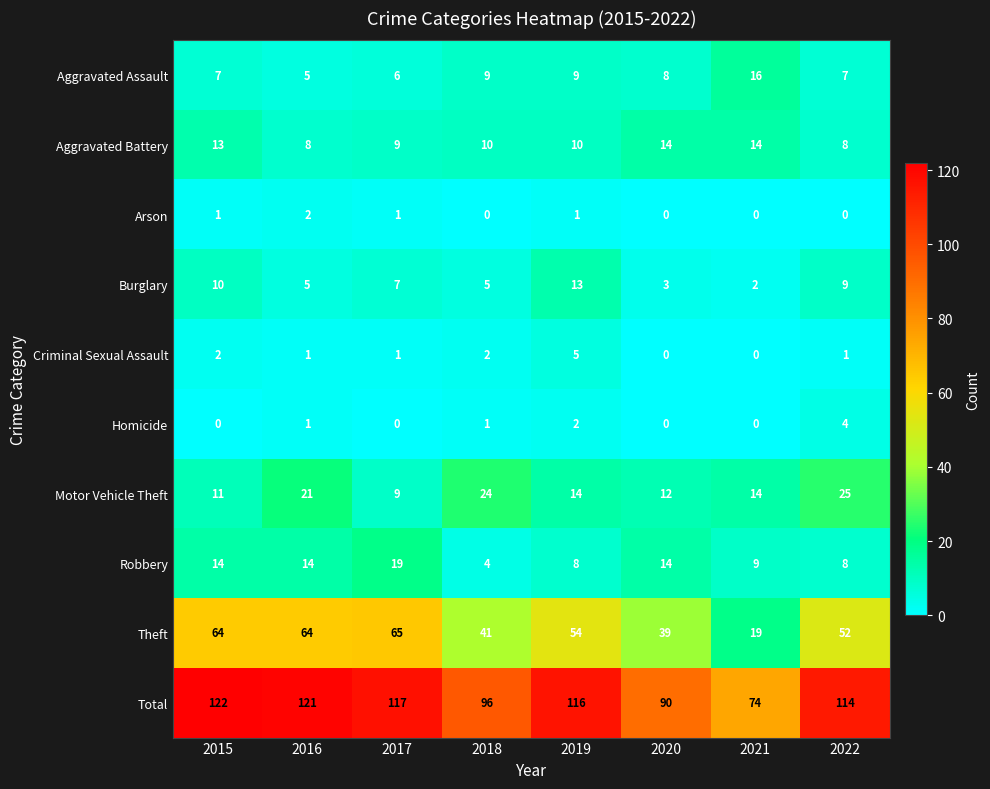

The Theft series shows 34 at 2019. True or false?

False